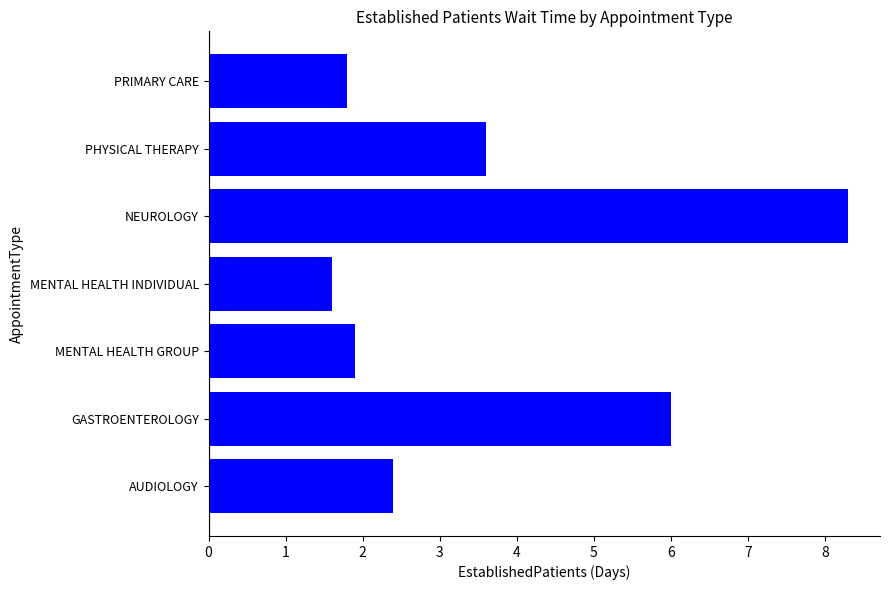

Reading top to bottom, list all the values displayed in this chart.

1.8	3.6	8.3	1.6	1.9	6.0	2.4